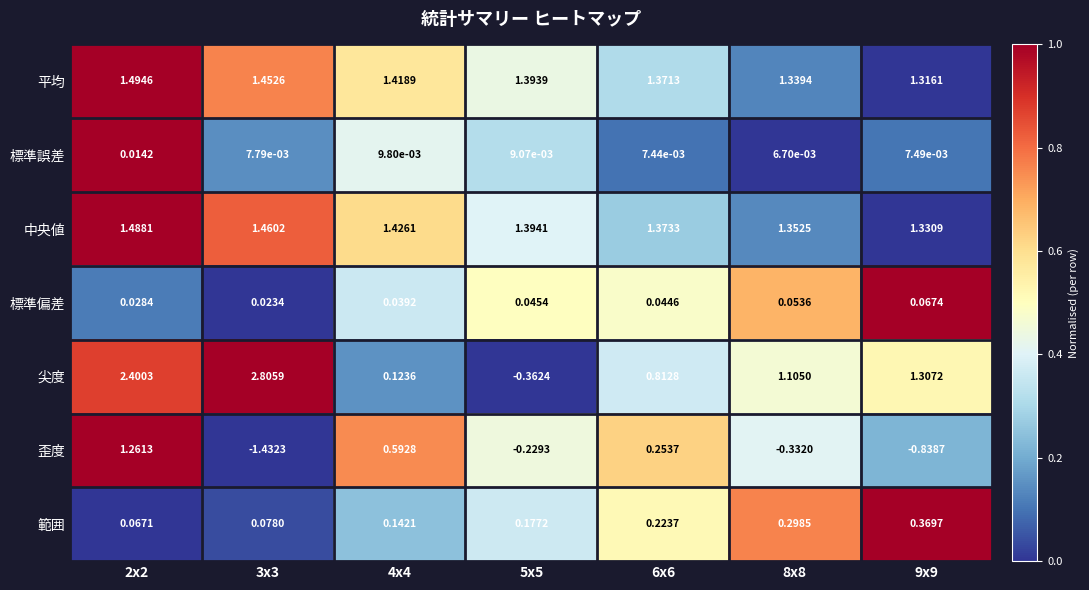

Which series has the largest total across all categories?

中央値